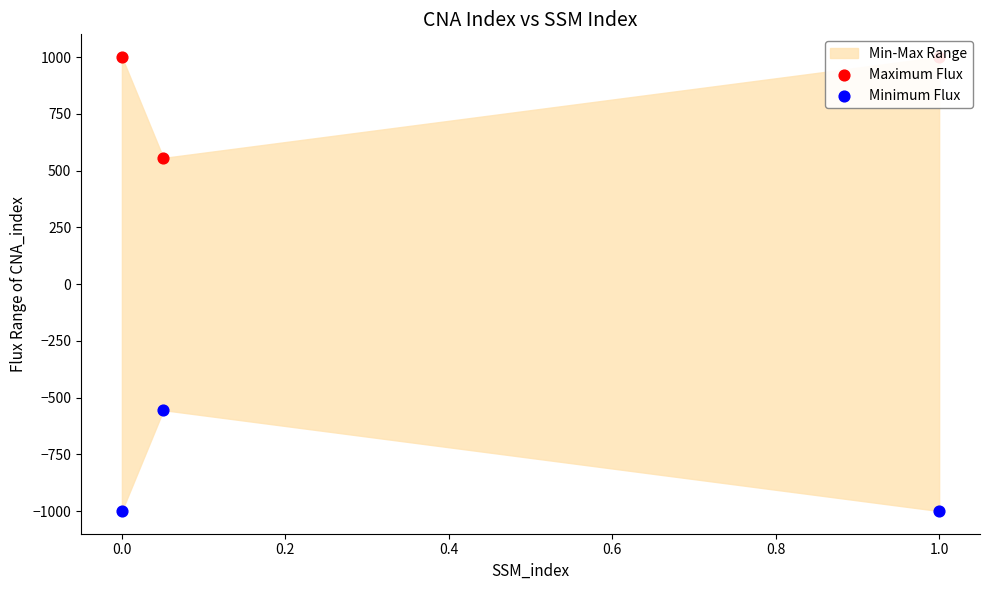

Which series has the largest Y range (max minus min)?

Maximum Flux